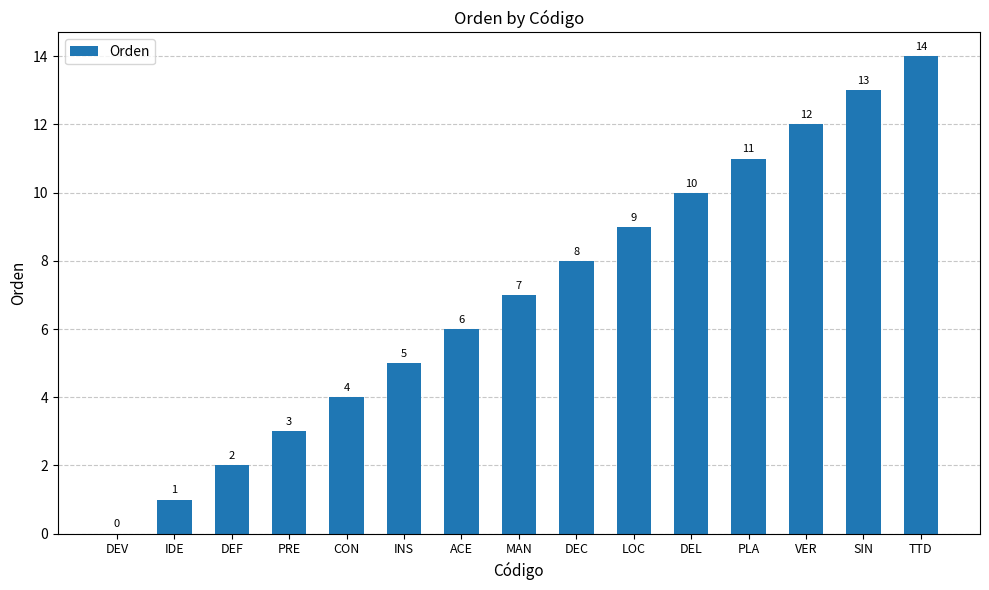

Reading left to right, transcribe all the data shown in this chart.

0	1	2	3	4	5	6	7	8	9	10	11	12	13	14